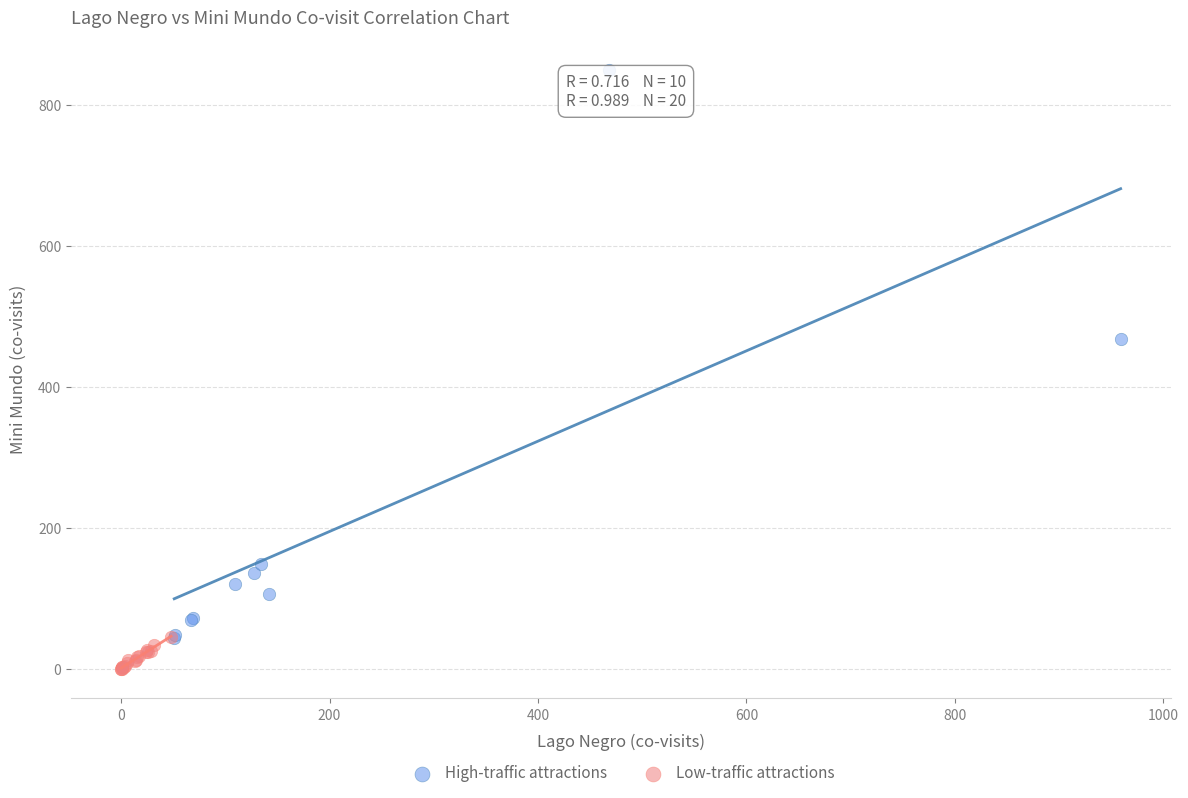

What are all the series names shown in the legend?

High-traffic attractions, Low-traffic attractions